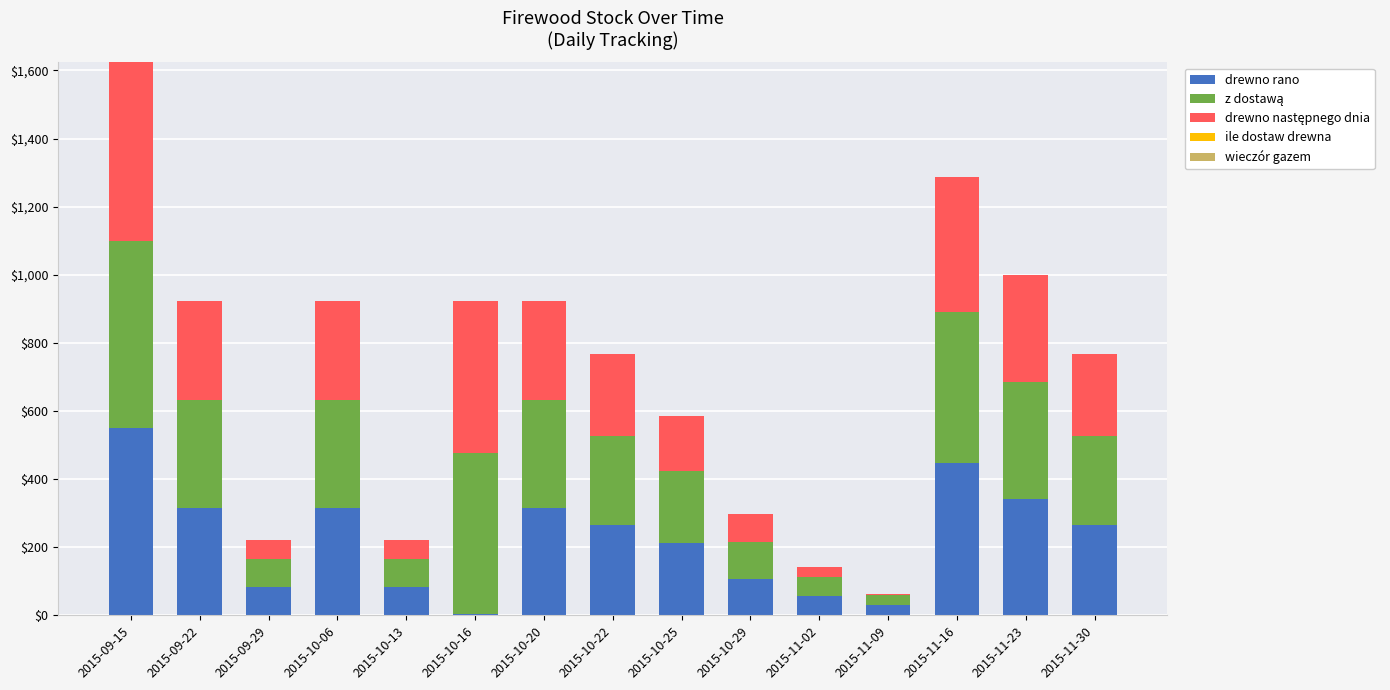

Are the bars horizontal?

No